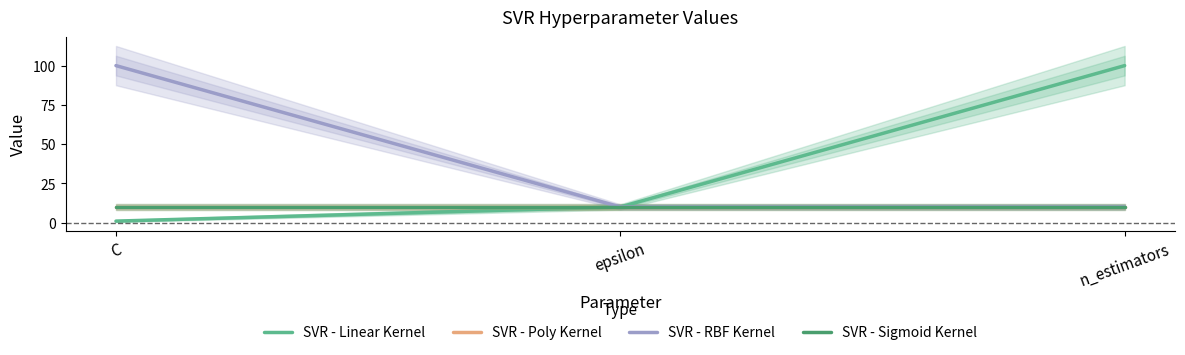

At which category does the chart reach its minimum across all series?

C